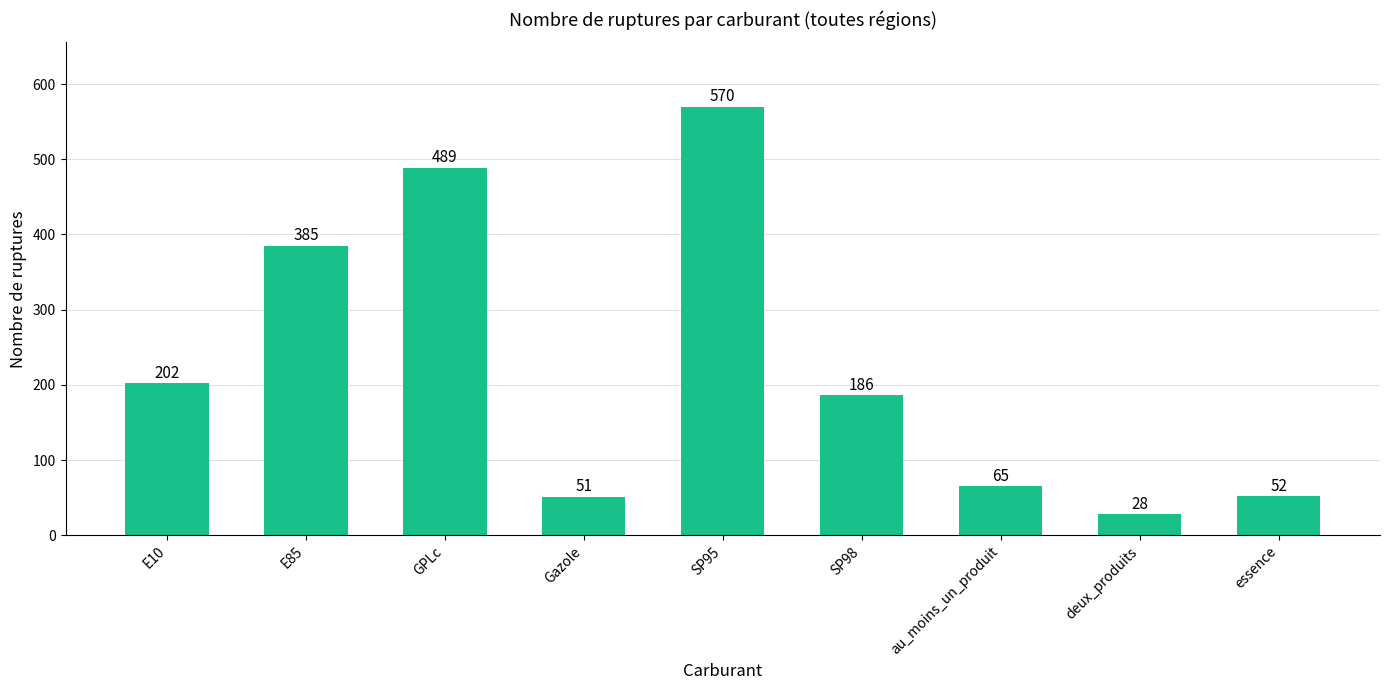

Count the number of data series in this chart.

1